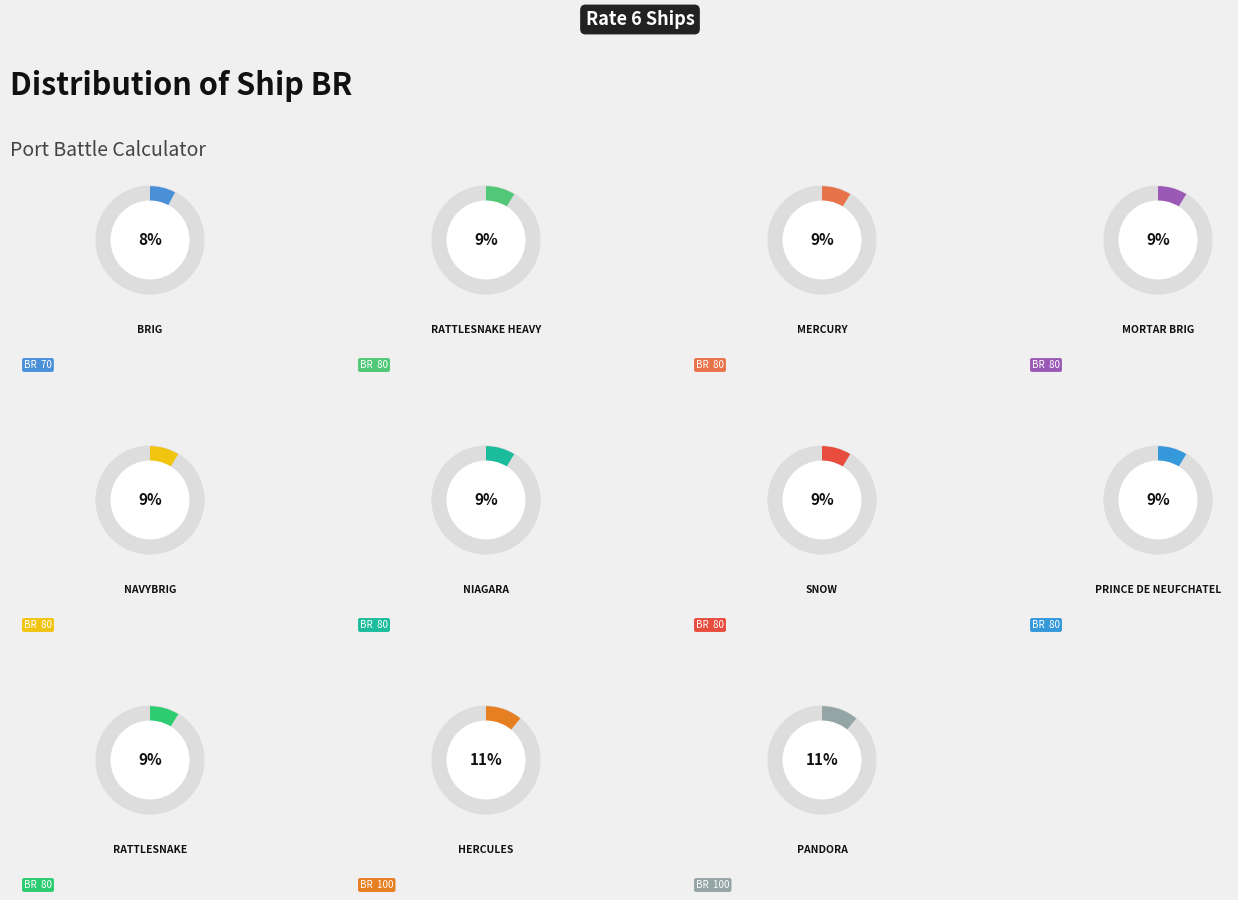

Which category has the smallest portion of the pie?

Brig